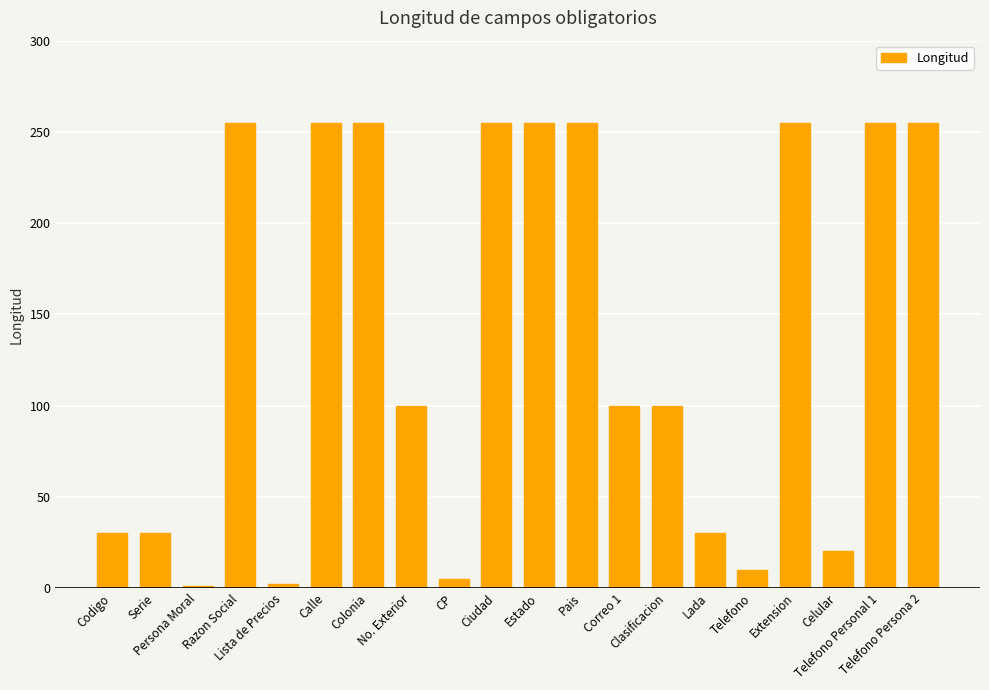

What is the greatest value displayed?

255